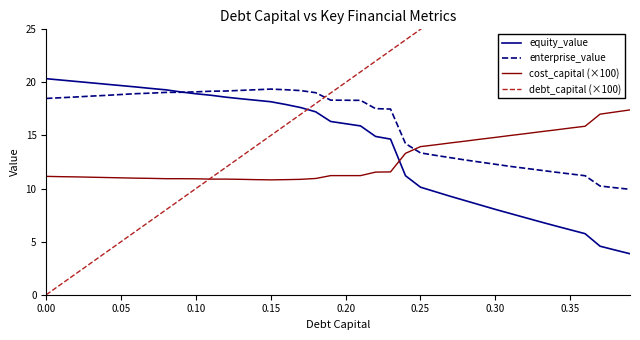

True or false: cost_capital (×100) and enterprise_value intersect in this chart.

True